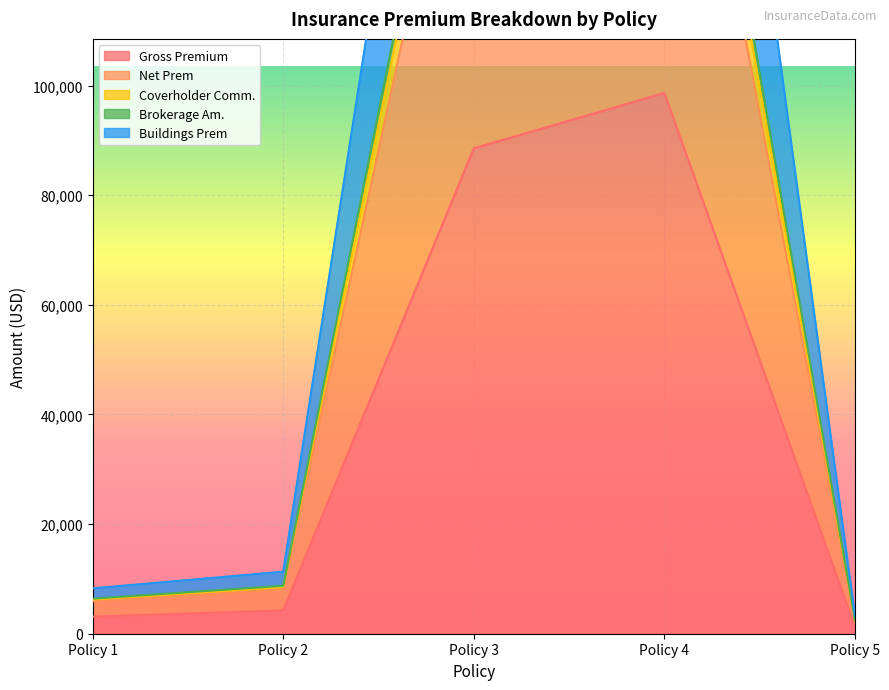

At which category does the chart reach its peak across all series?

Policy 4